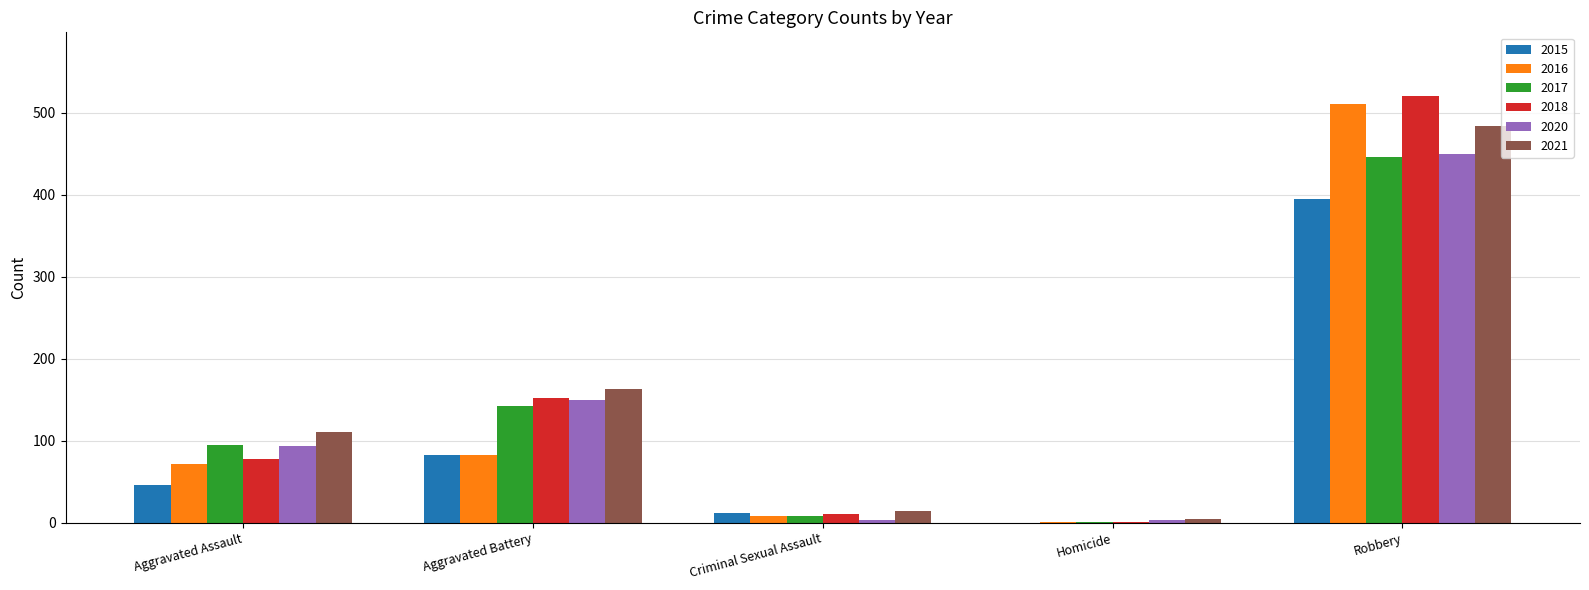

What is the sum of all 2016 values?

672